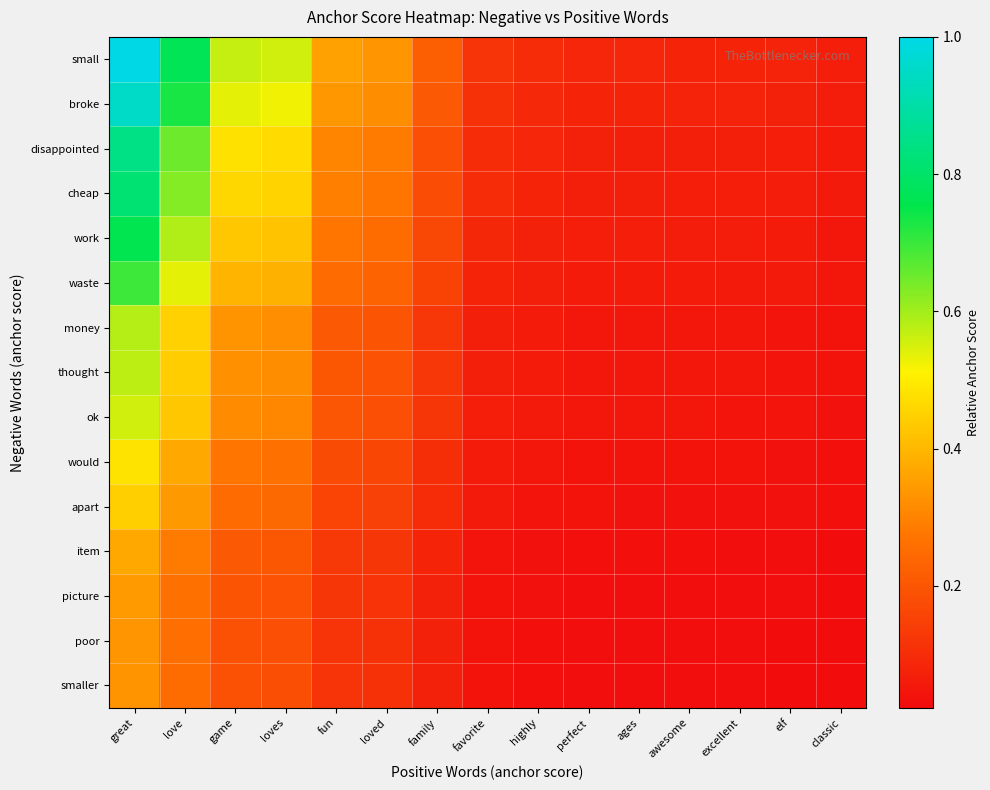

Which series changed the most between favorite and highly?

small